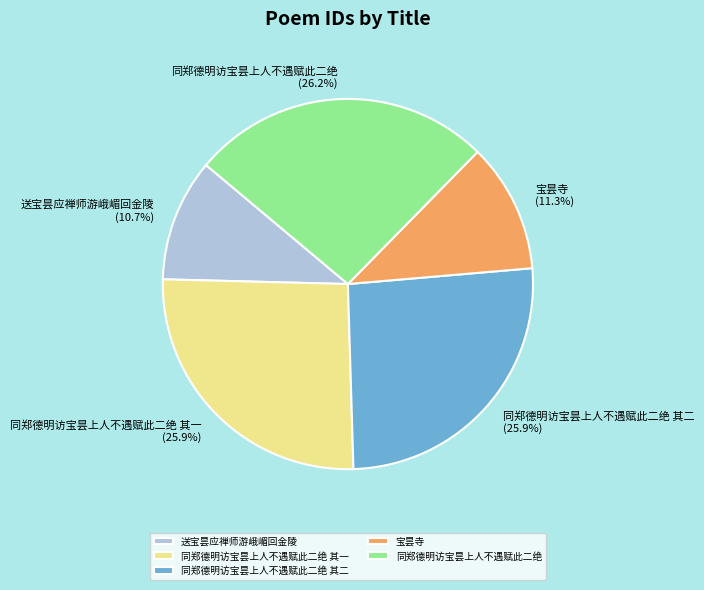

Is 同郑德明访宝昙上人不遇赋此二绝 the majority of the pie?

No